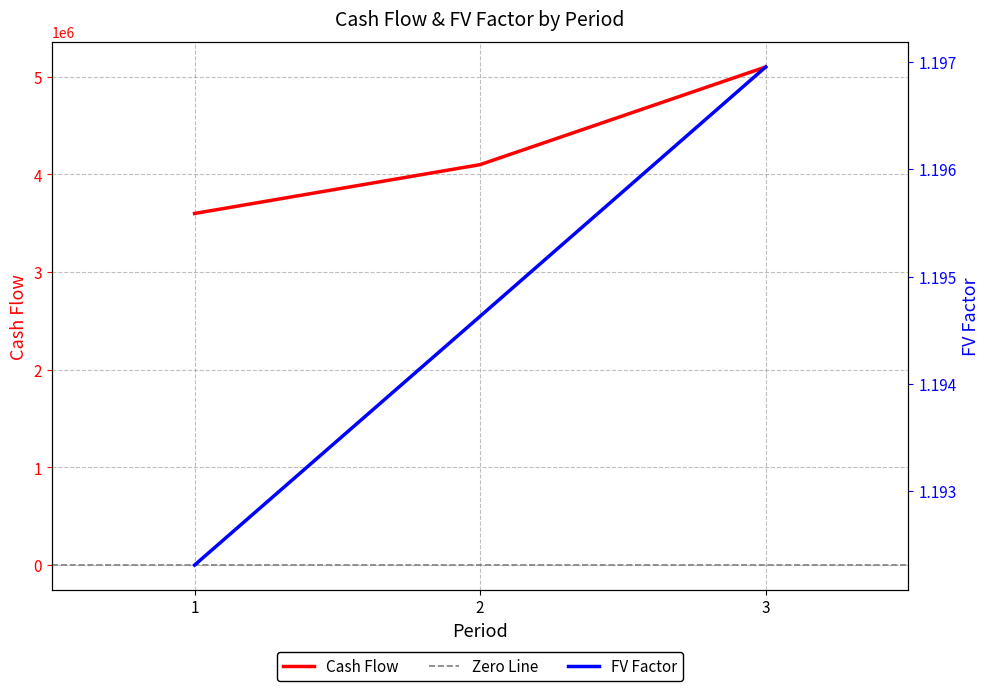

Which series has the widest spread of values?

Cash Flow